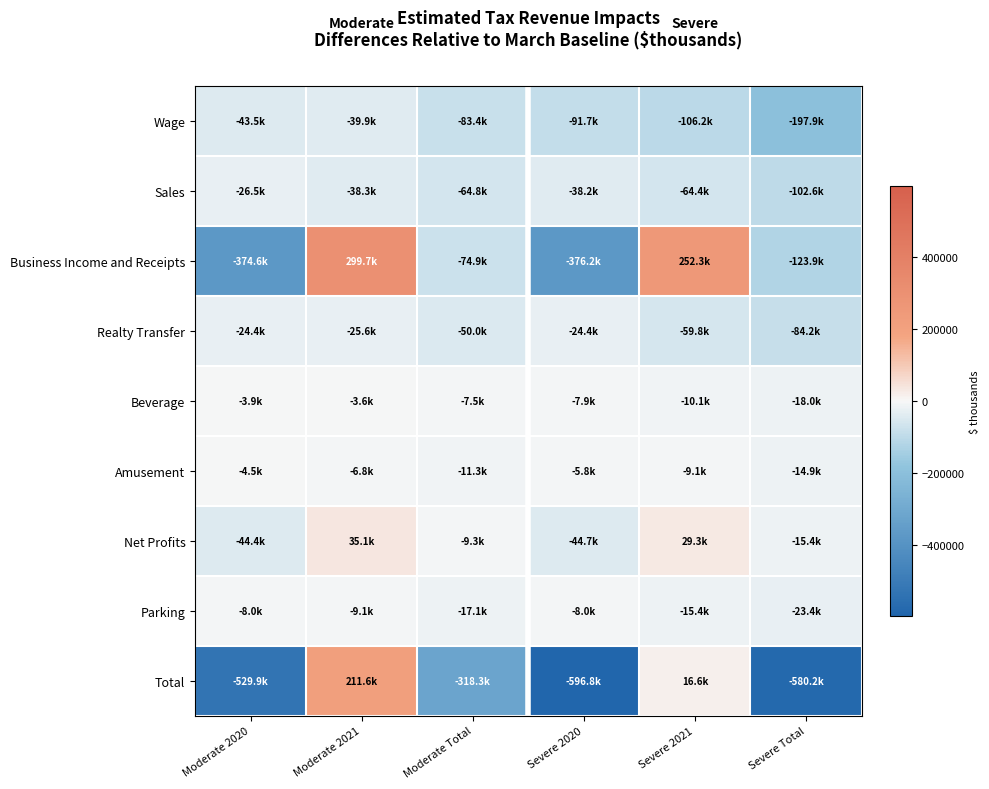

Rank the series by their maximum value, from highest to lowest.

Business Income and Receipts, Total, Net Profits, Beverage, Amusement, Parking, Realty Transfer, Sales, Wage